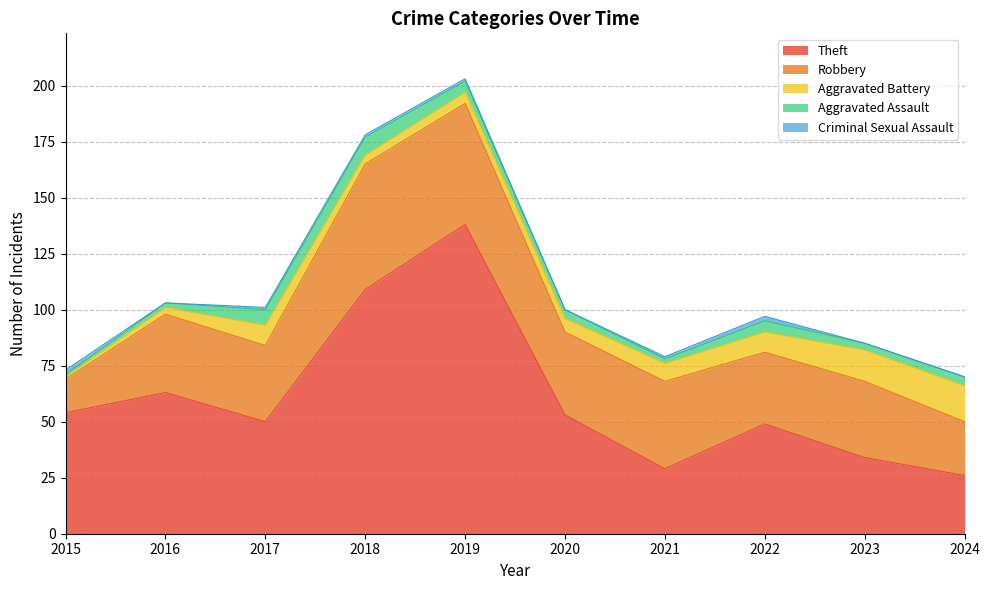

How many data points in Theft are above 53?

4